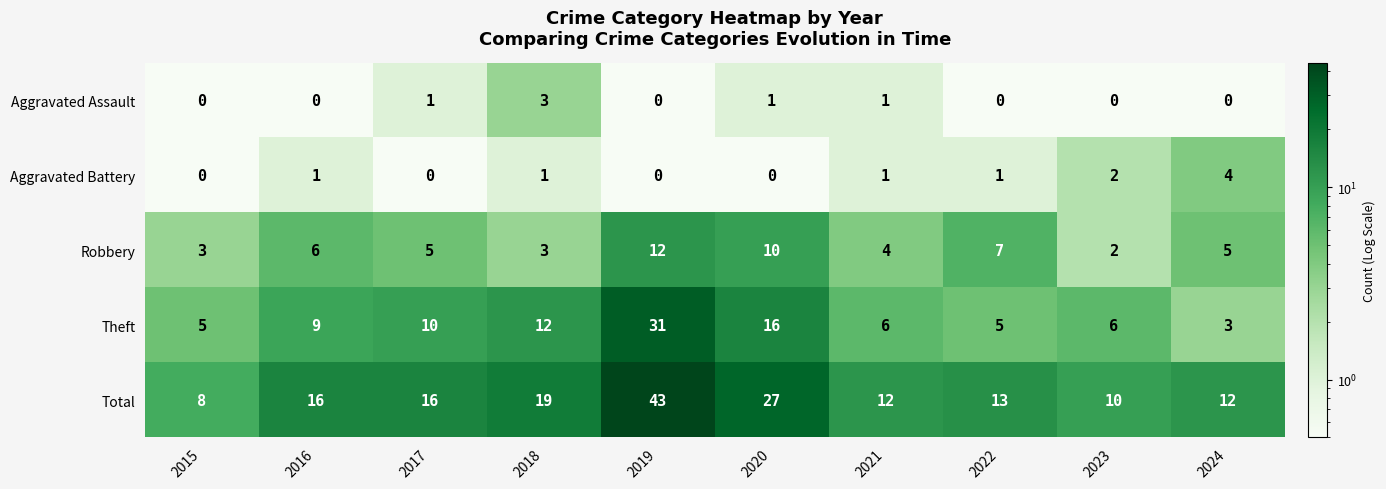

Between 2016 and 2021, which series saw the biggest shift?

Total